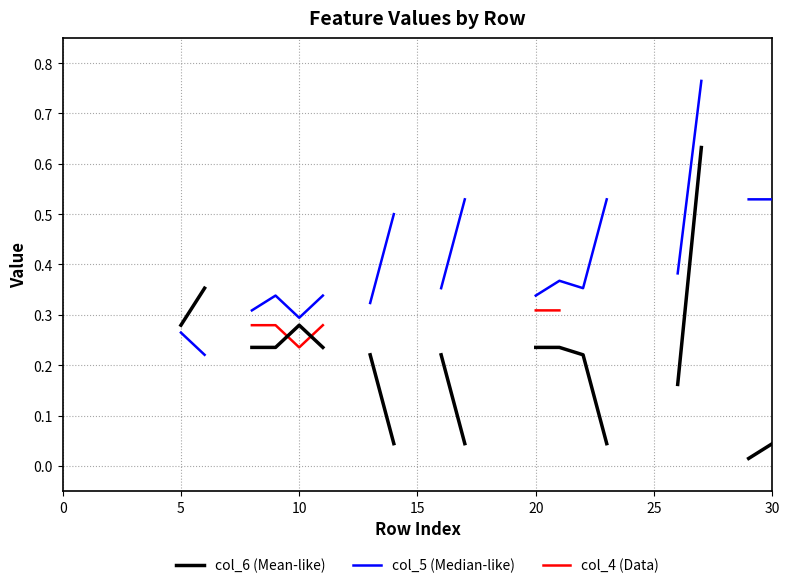

How many lines are shown in the chart?

3